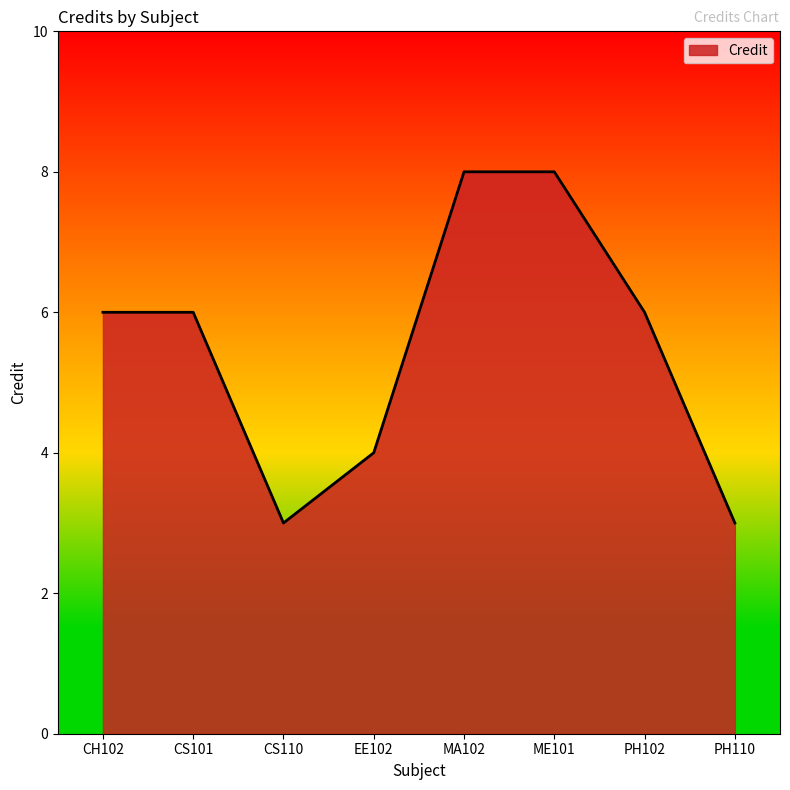

The chart shows a value of 4 at ME101. True or false?

False